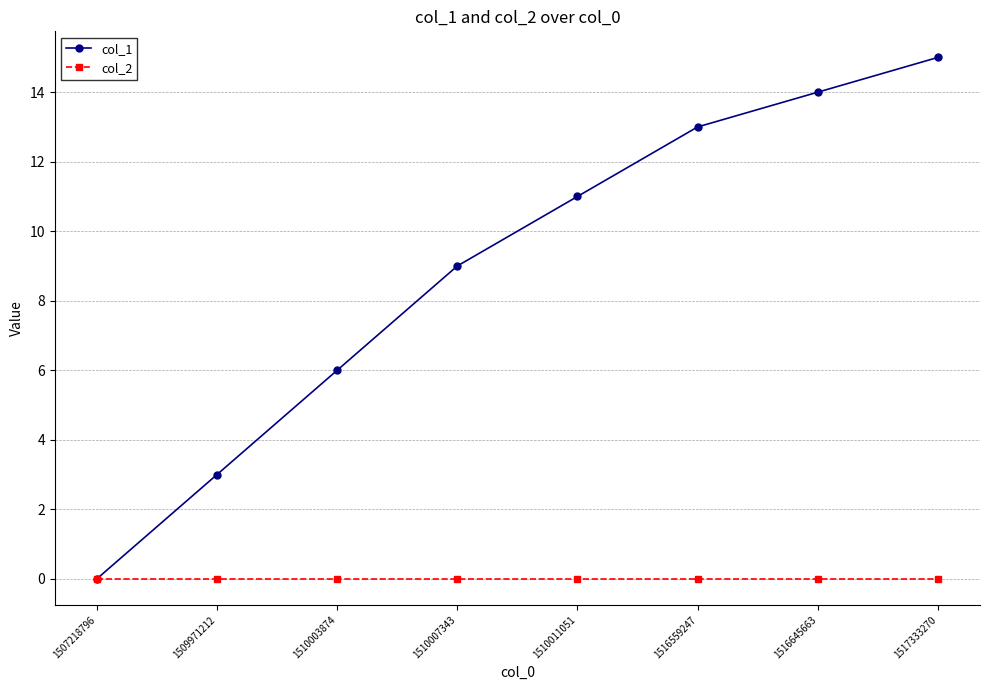

Reading left to right, transcribe all the data shown in this chart.

col_1: 1507218796=0	1509971212=3	1510003874=6	1510007343=9	1510011051=11	1516559247=13	1516645663=14	1517333270=15
col_2: 1507218796=0	1509971212=0	1510003874=0	1510007343=0	1510011051=0	1516559247=0	1516645663=0	1517333270=0